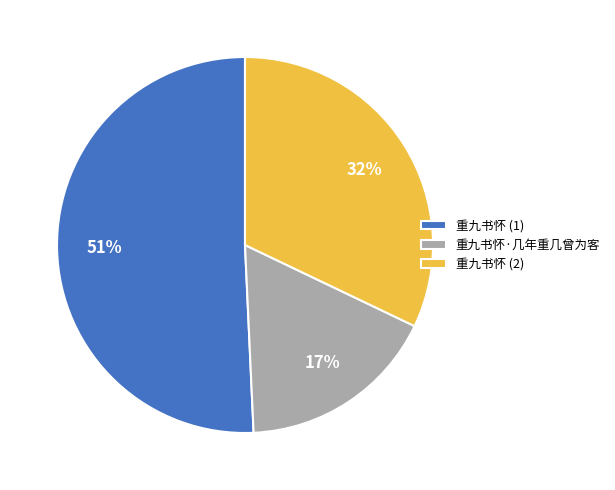

Which slice represents more than half of the pie?

重九书怀 (1)